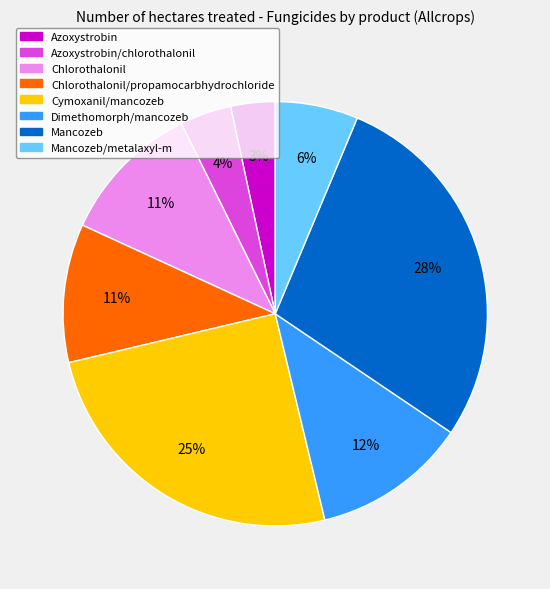

To the nearest percent, what is the average slice percentage?

12%